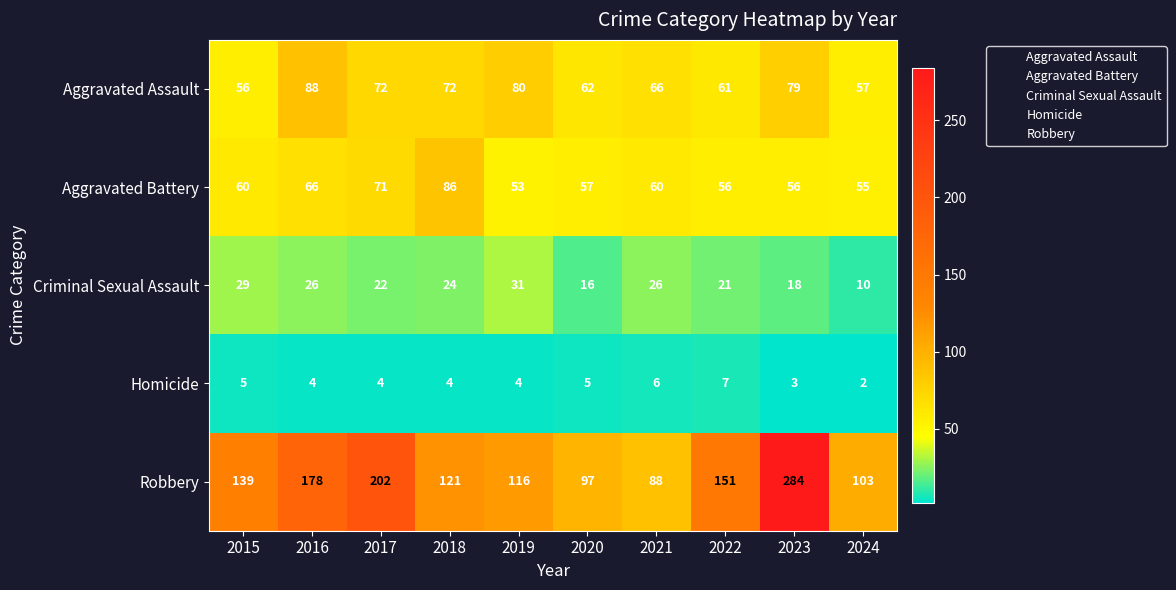

What is the spread (max minus min) of values at 2022?

144